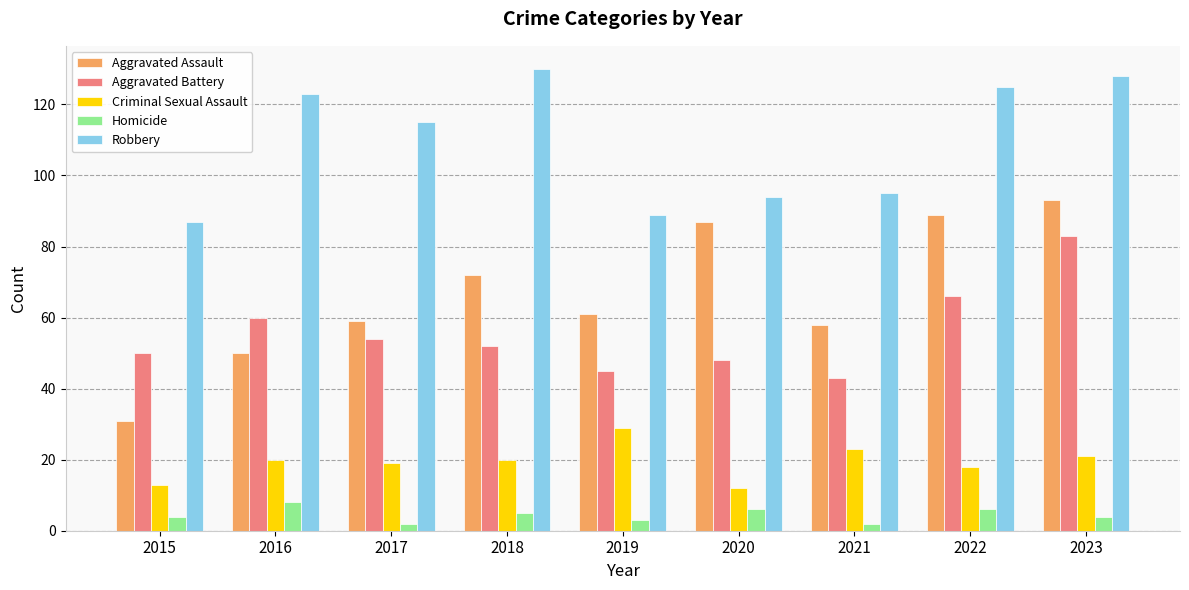

Reading left to right, extract all data points from this chart.

Aggravated Assault: 31	50	59	72	61	87	58	89	93
Aggravated Battery: 50	60	54	52	45	48	43	66	83
Criminal Sexual Assault: 13	20	19	20	29	12	23	18	21
Homicide: 4	8	2	5	3	6	2	6	4
Robbery: 87	123	115	130	89	94	95	125	128